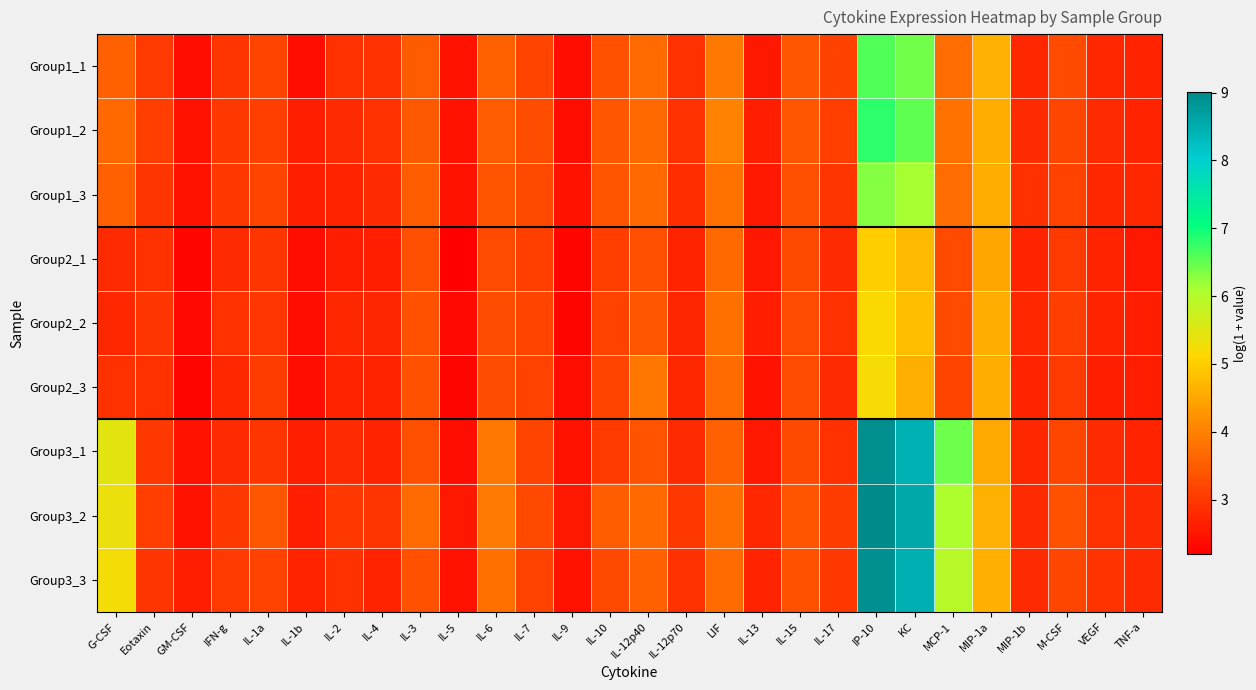

What is the total value across all series at IL-1b?

22.9